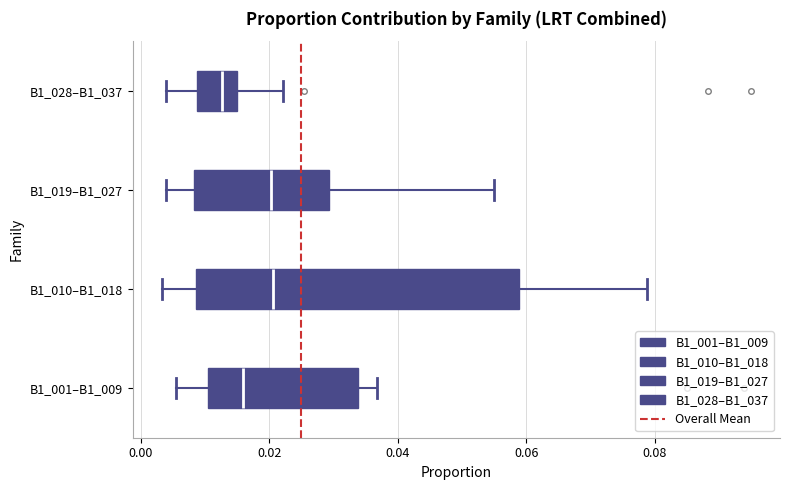

Reading bottom to top, read every box against the x-axis: the position of its median line, the range the box covers, and the ends of its whiskers. The values are not printed on the chart, so give them approximately, as read against the axis.

B1_001–B1_009: median 0.016, box 0.010 to 0.034, whiskers 0.006 to 0.036
B1_010–B1_018: median 0.020, box 0.008 to 0.058, whiskers 0.004 to 0.078
B1_019–B1_027: median 0.020, box 0.008 to 0.030, whiskers 0.004 to 0.054
B1_028–B1_037: median 0.012, box 0.008 to 0.014, whiskers 0.004 to 0.022